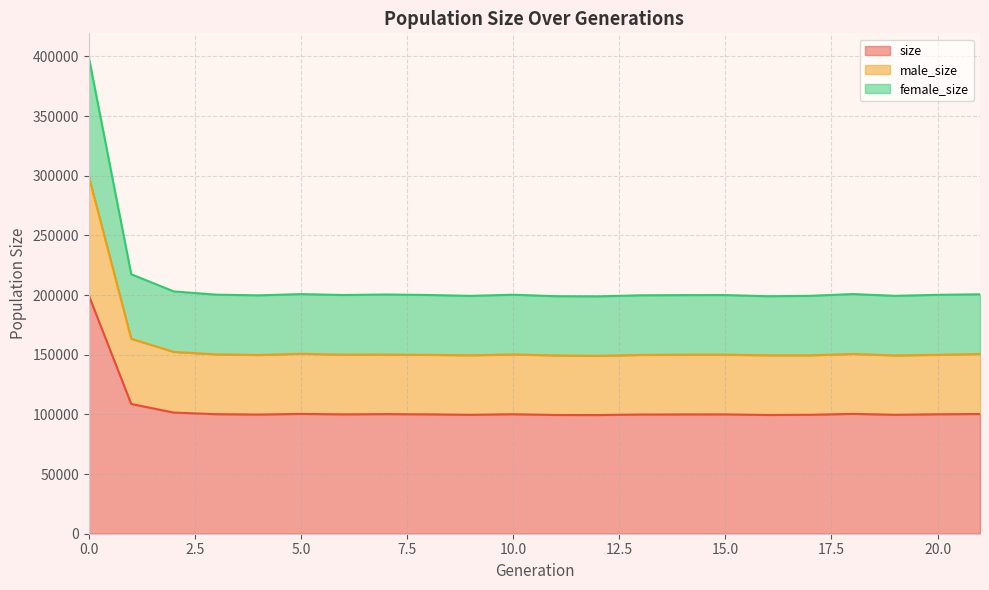

How many values in the size series are below 100030?

11